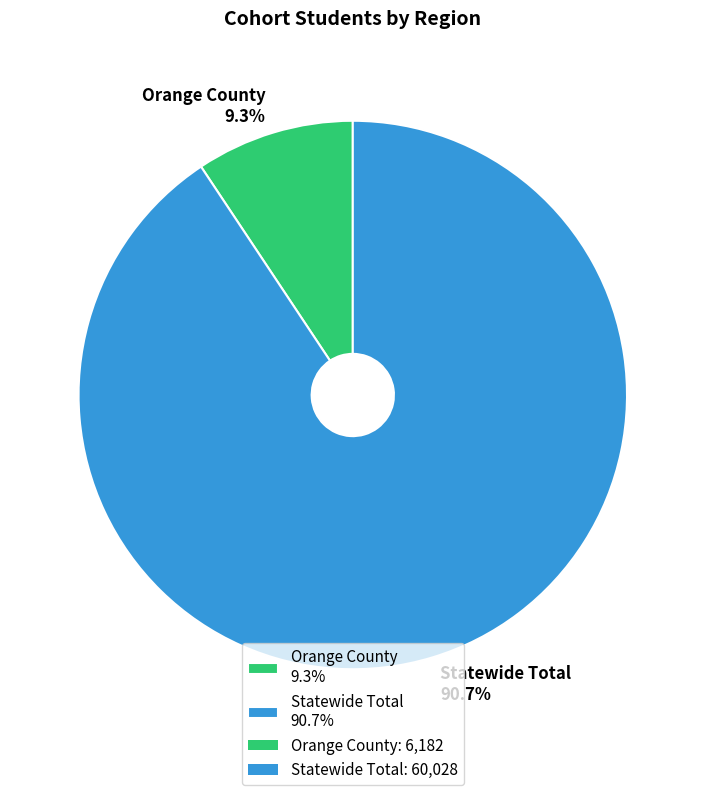

Which has a higher value, Statewide Total or Orange County?

Statewide Total